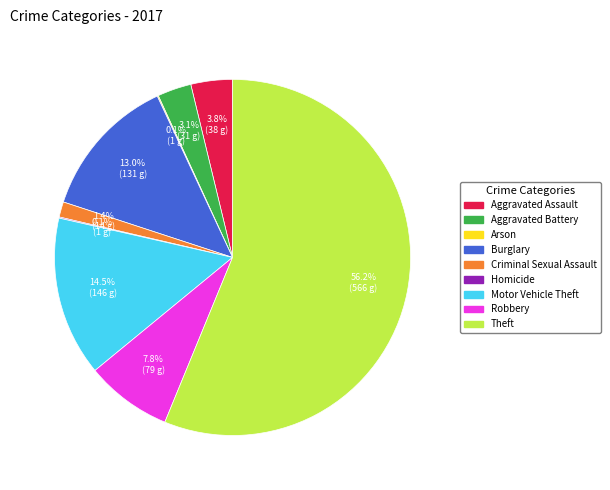

How much of the chart is everything except Aggravated Assault?

96.2%